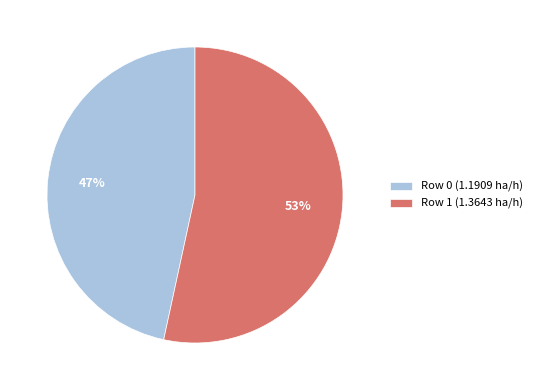

Is Row 1 the majority of the pie?

Yes